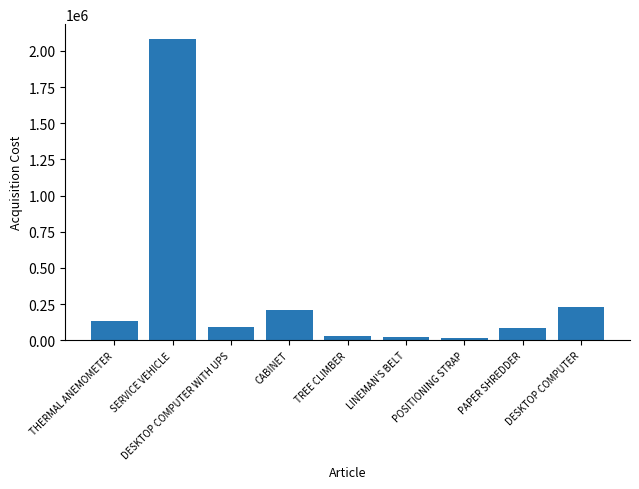

What position from the right is SERVICE VEHICLE?

8